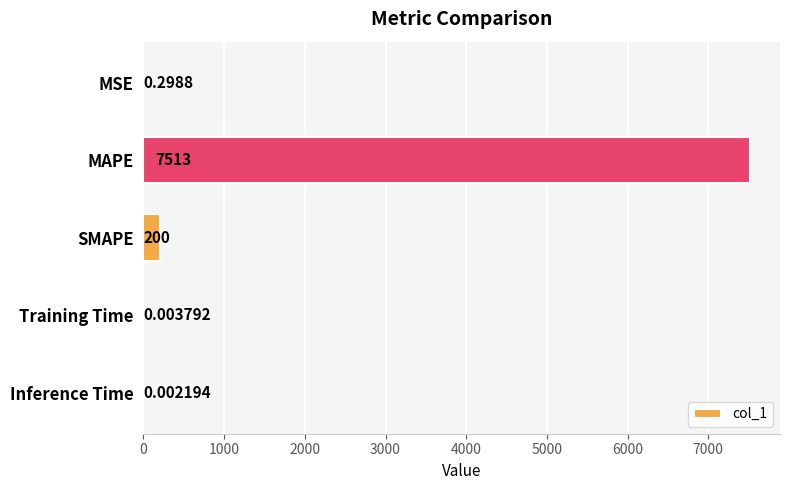

Are the bars horizontal?

Yes